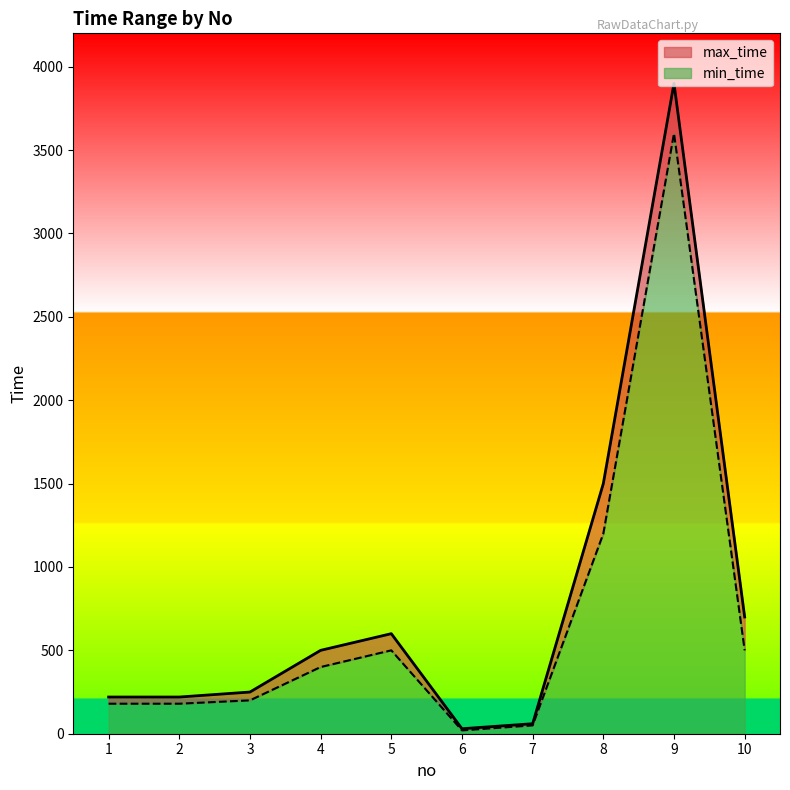

Which label corresponds to the smallest value in the chart?

6